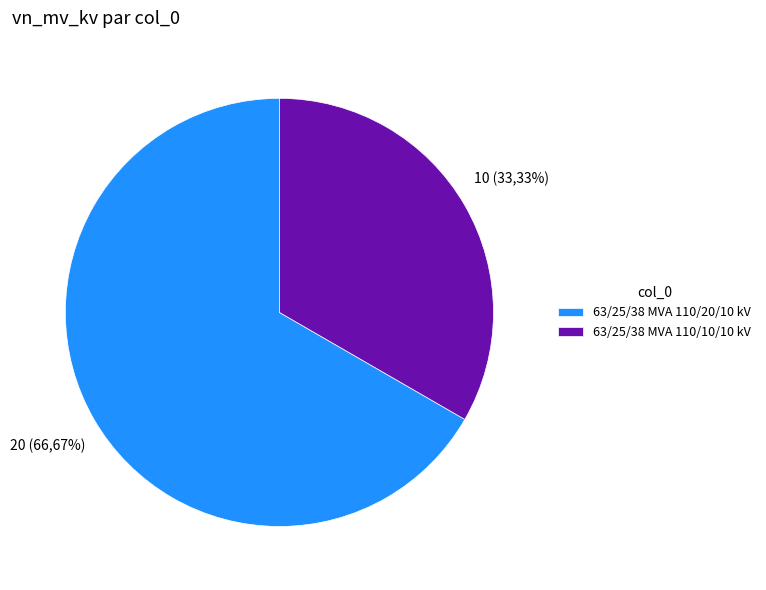

To the nearest percent, what is the combined percentage of 63/25/38 MVA 110/10/10 kV and 63/25/38 MVA 110/20/10 kV?

100%